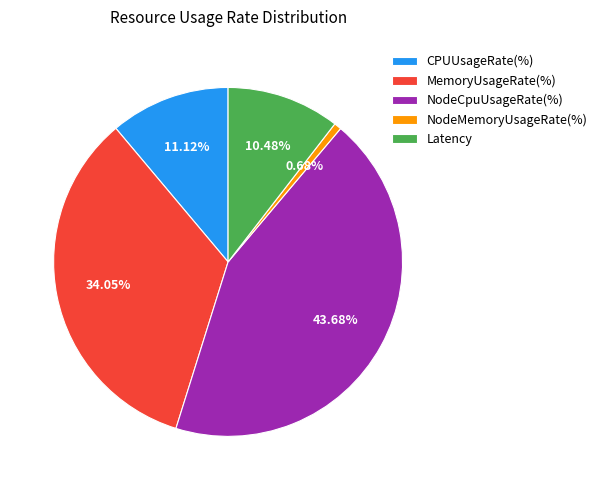

To the nearest percent, what portion does NodeCpuUsageRate(%) represent?

44%